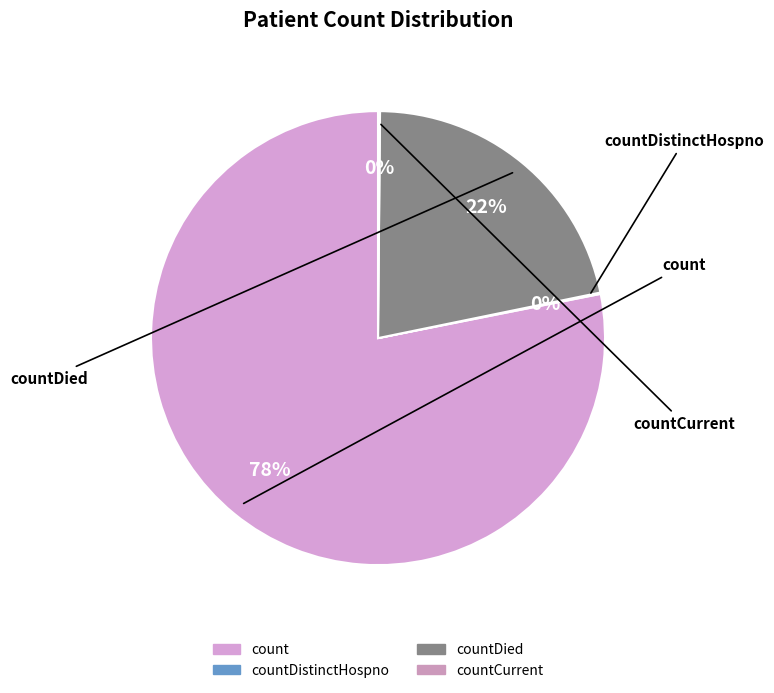

Which category has the biggest portion of the pie?

count